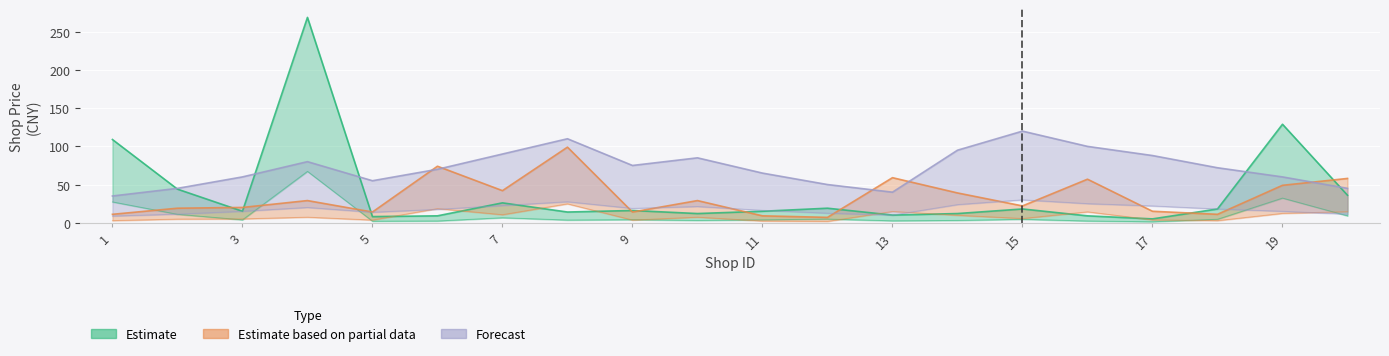

How many times do Estimate and Forecast cross each other?

5